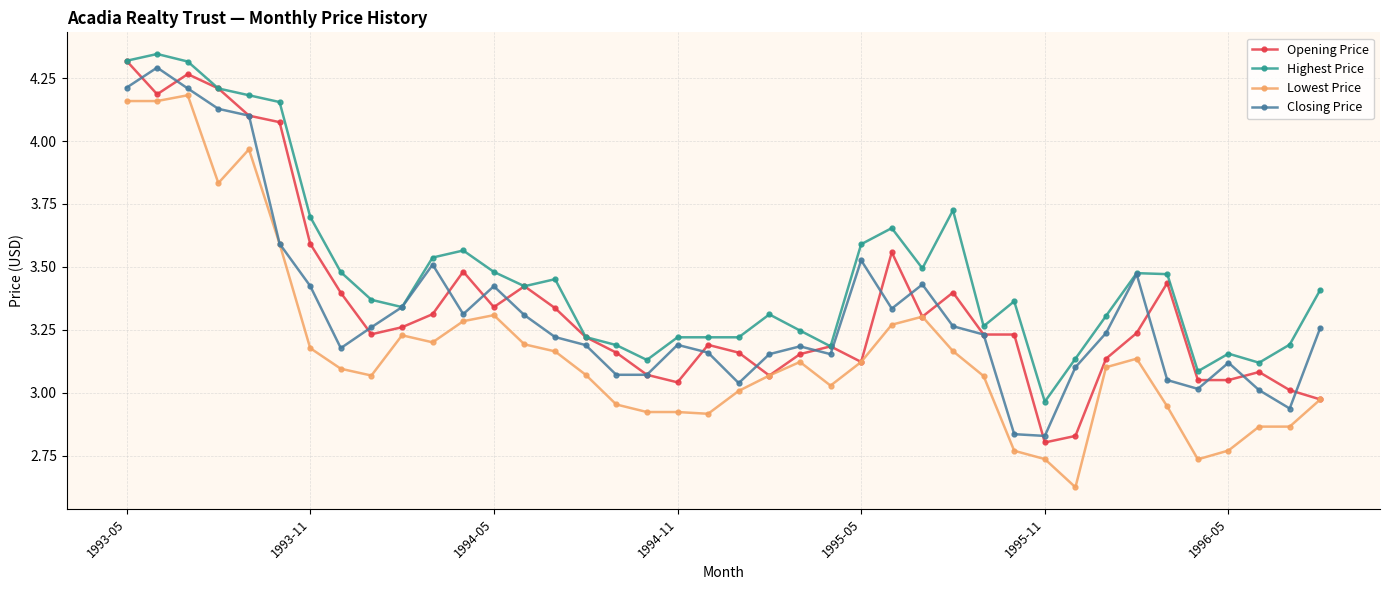

True or false: Highest Price and Lowest Price cross at least once.

False